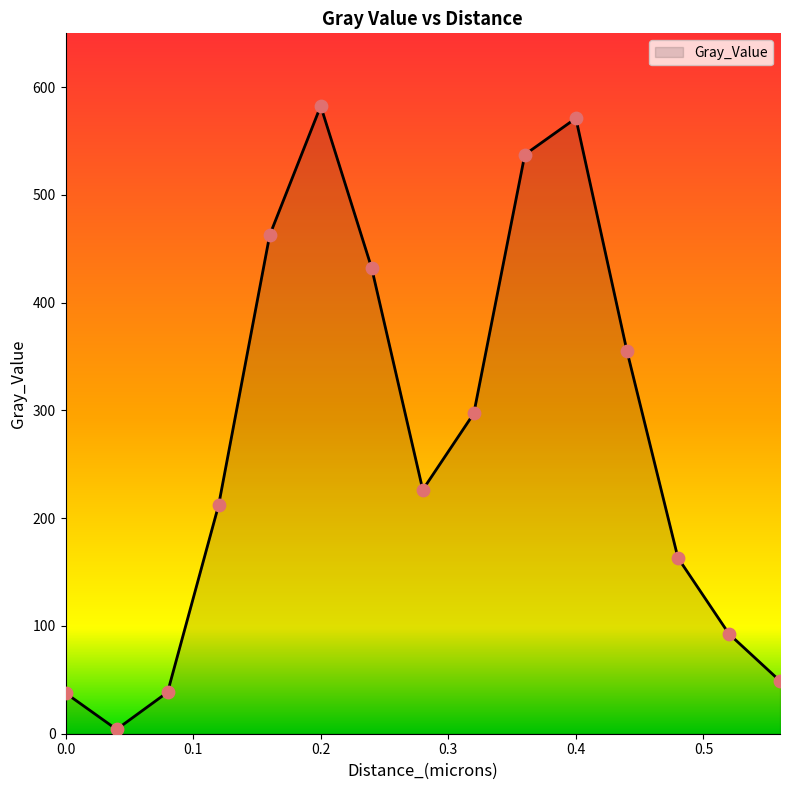

What is the difference between the maximum and minimum values?

578.6